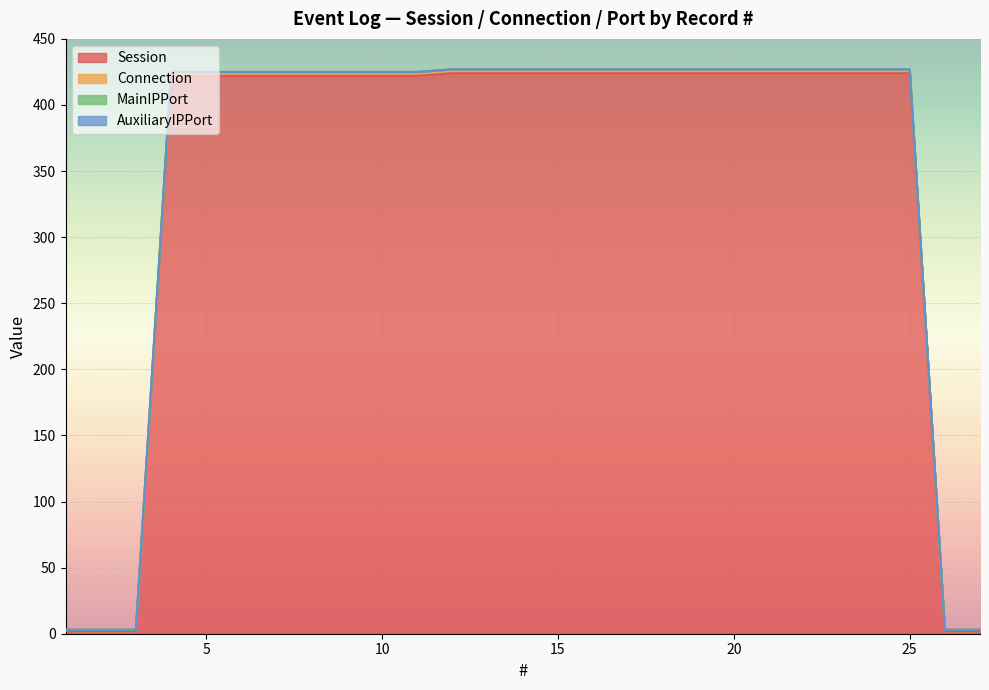

Which series has the largest range (max minus min)?

Connection